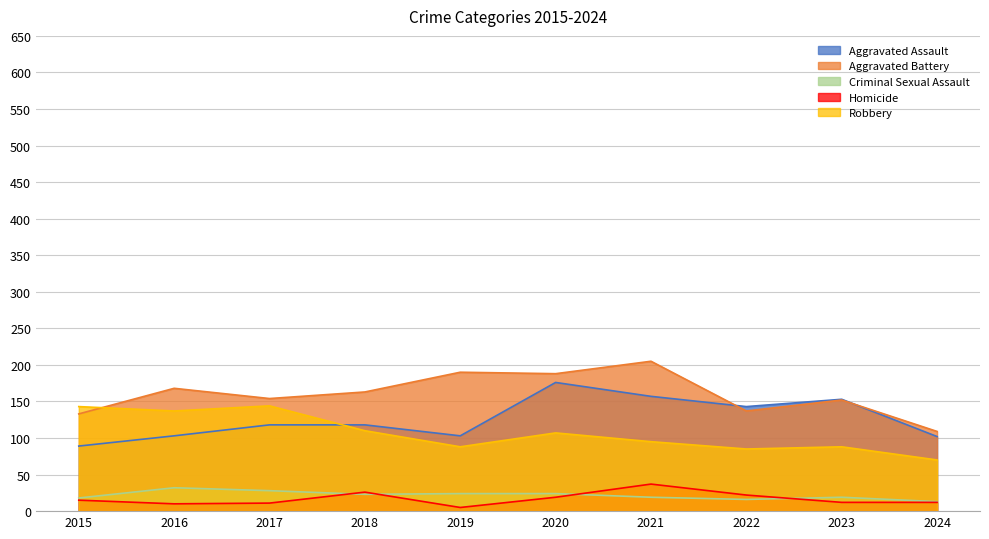

At how many categories does at least one series exceed 71?

10